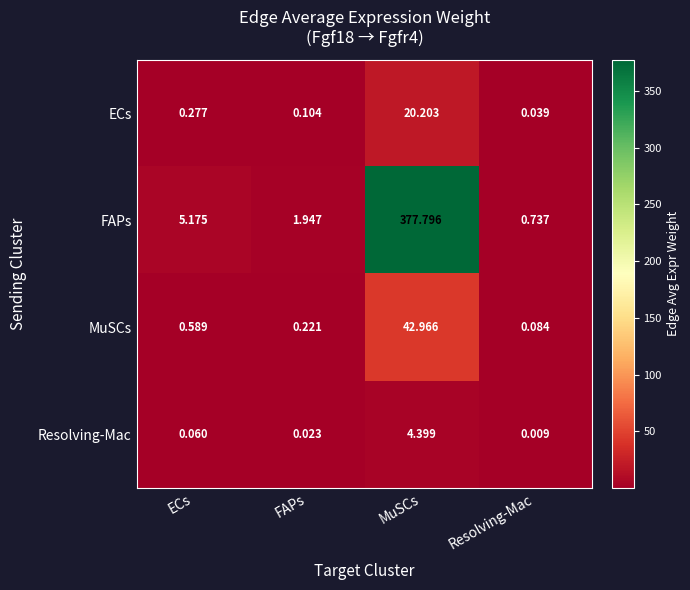

Rank the categories by FAPs value from lowest to highest.

Resolving-Mac, FAPs, ECs, MuSCs